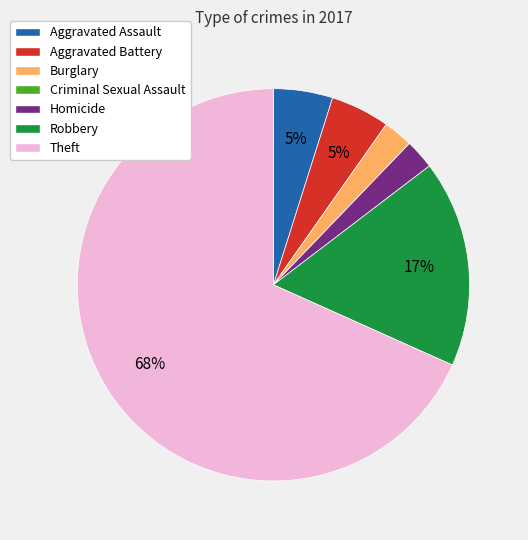

Which has a higher value, Theft or Aggravated Battery?

Theft